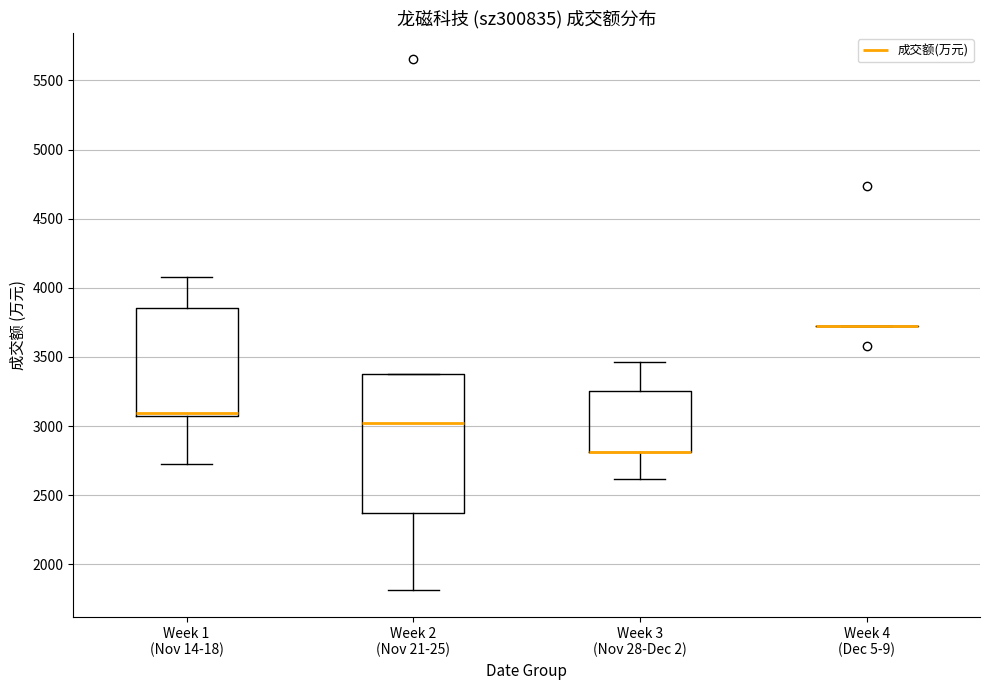

Reading left to right, transcribe this box plot: for each box, give where its median line is, the range the box spans, and where its two whiskers end, as read against the y-axis. The values are not printed on the chart, so give them approximately, as read against the axis.

Week 1 (Nov 14-18): median 3100 (just above the box's lower edge), box 3100 to 3850, whiskers 2750 to 4100
Week 2 (Nov 21-25): median 3000, box 2350 to 3400, whiskers 1800 to 3400
Week 3 (Nov 28-Dec 2): median 2800 (drawn on the box's lower edge), box 2800 to 3250, whiskers 2600 to 3450
Week 4 (Dec 5-9): box collapsed to a line at 3700, whiskers 3700 to 3700